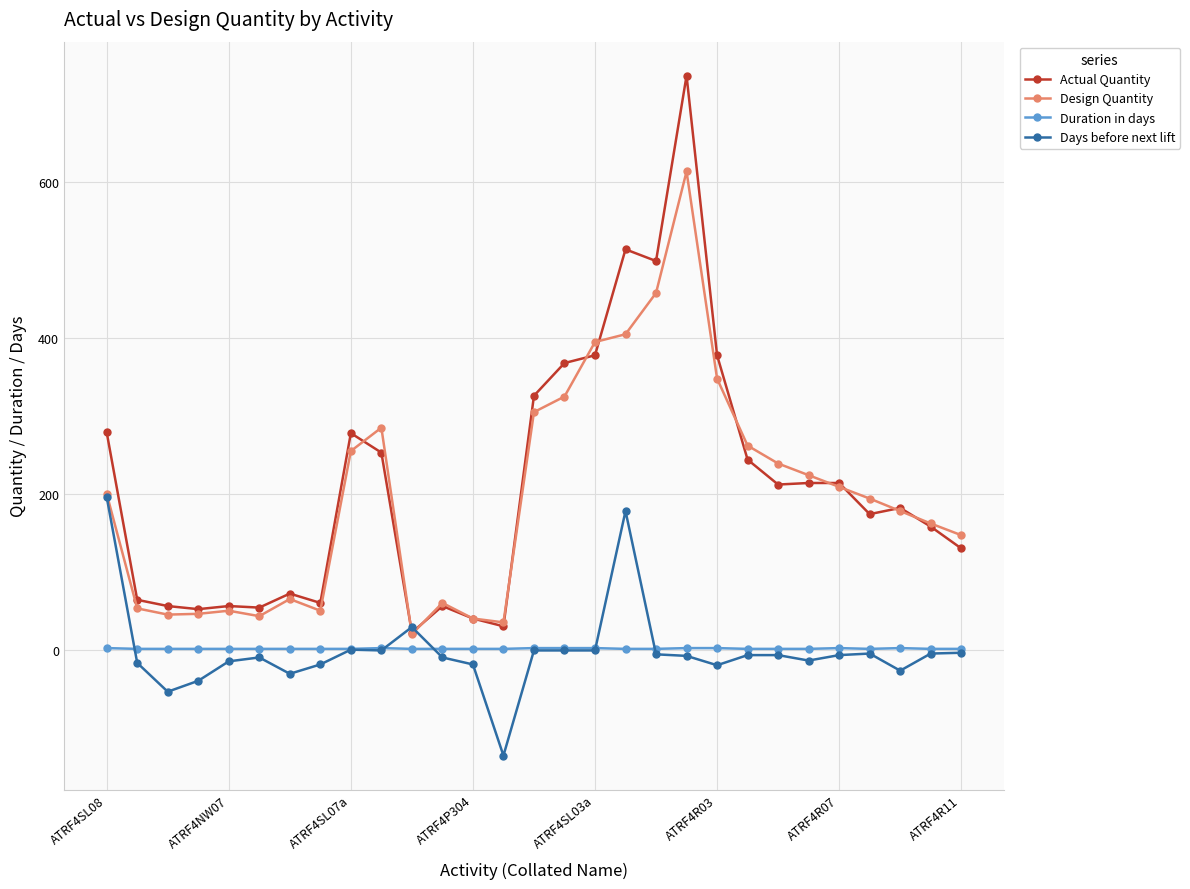

What is the minimum value for Days before next lift?

-136